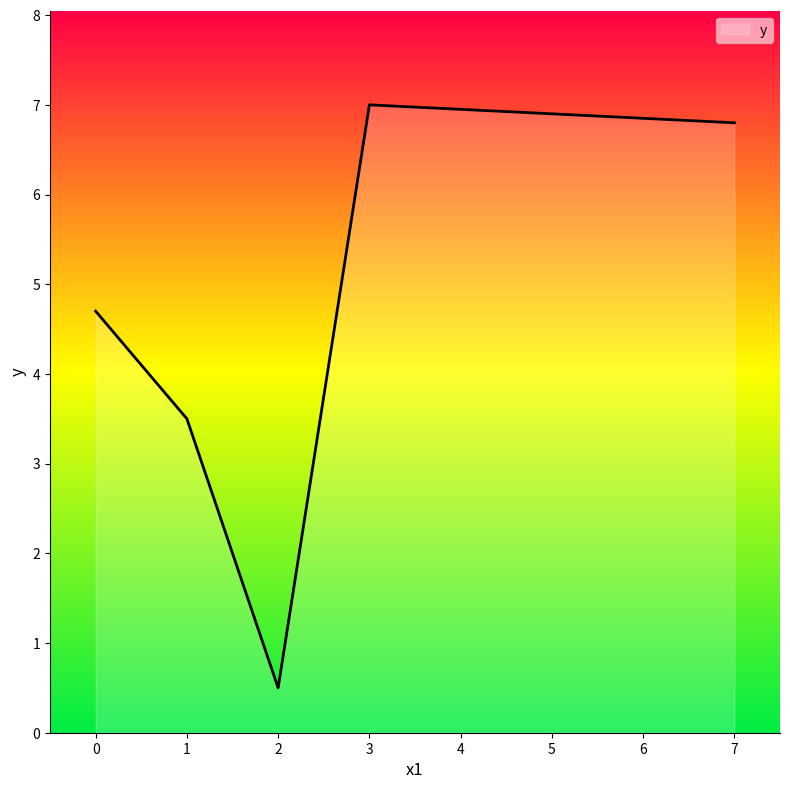

What is the difference between the values at 1 and 3?

3.5